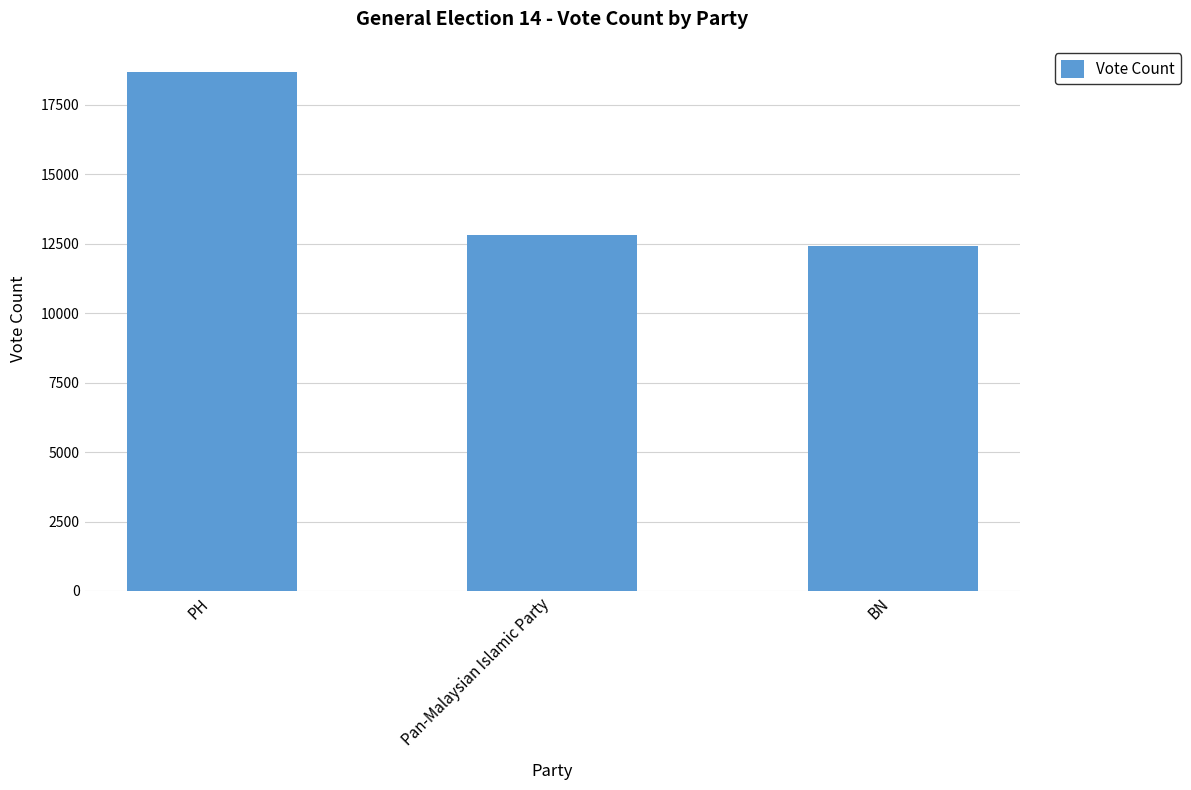

List the labels in order of value, largest first.

PH, Pan-Malaysian Islamic Party, BN